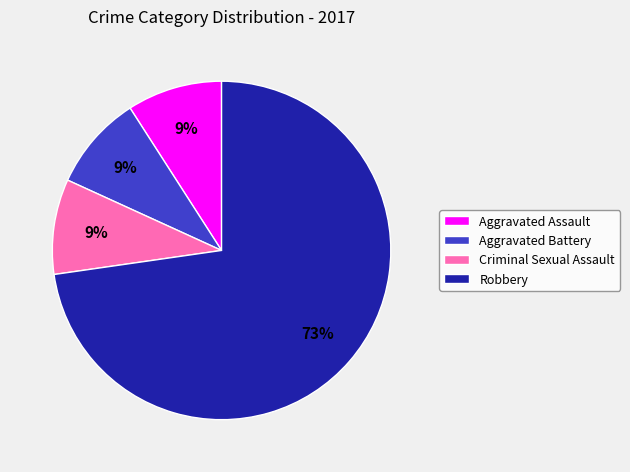

Count the number of slices in the pie.

4